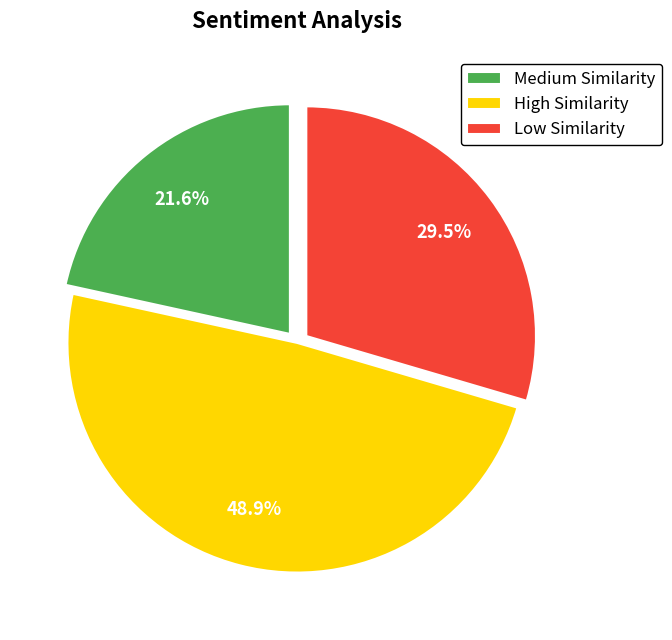

Combined, do Low Similarity and Medium Similarity account for over 50%?

Yes